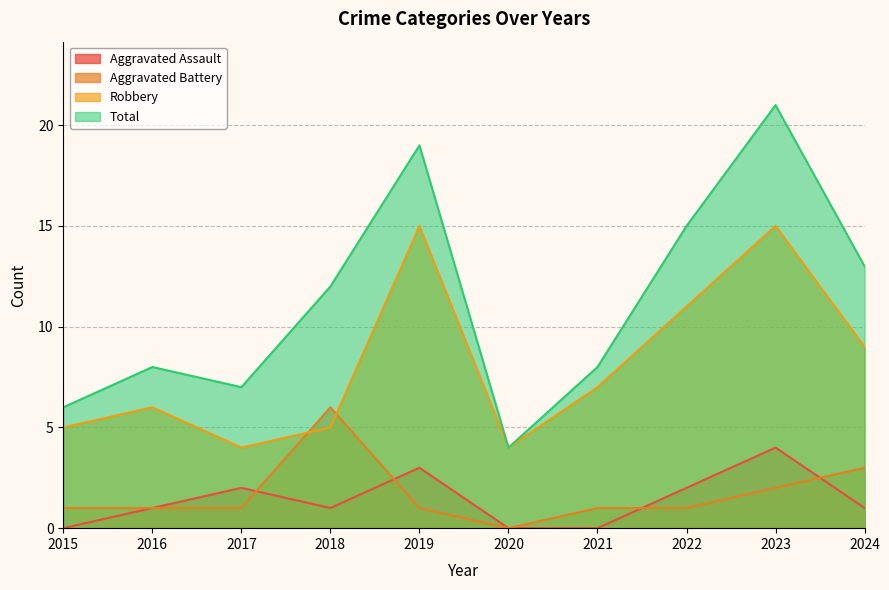

Which series has the widest spread of values?

Total